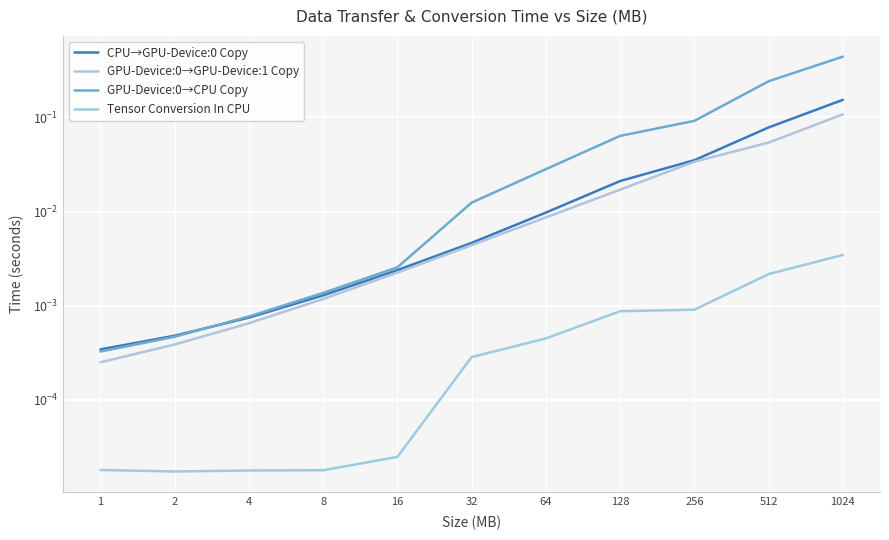

What is the spread (max minus min) of values at 512?

0.2